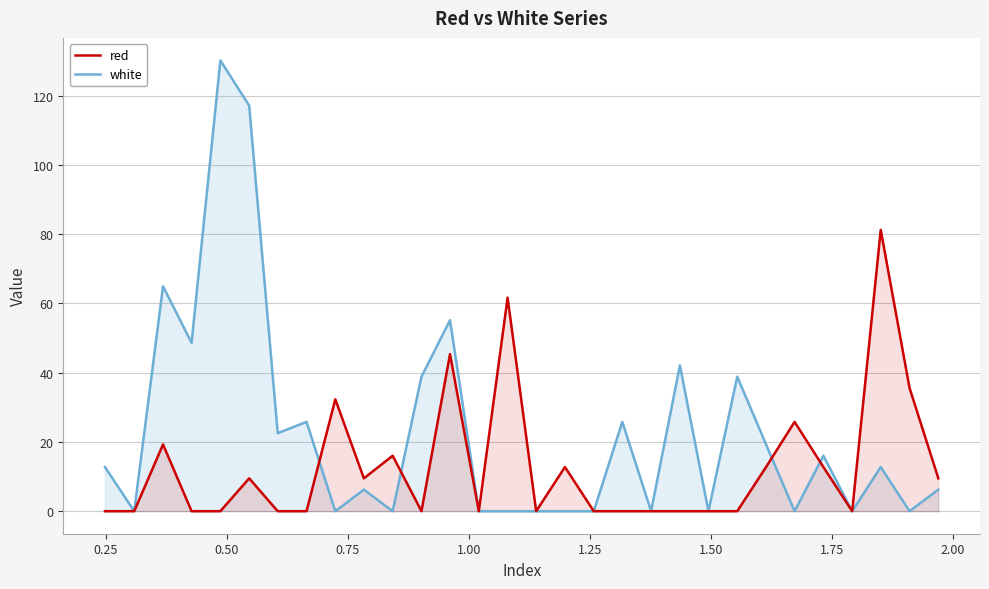

Rank the series by their average value, from highest to lowest.

white, red